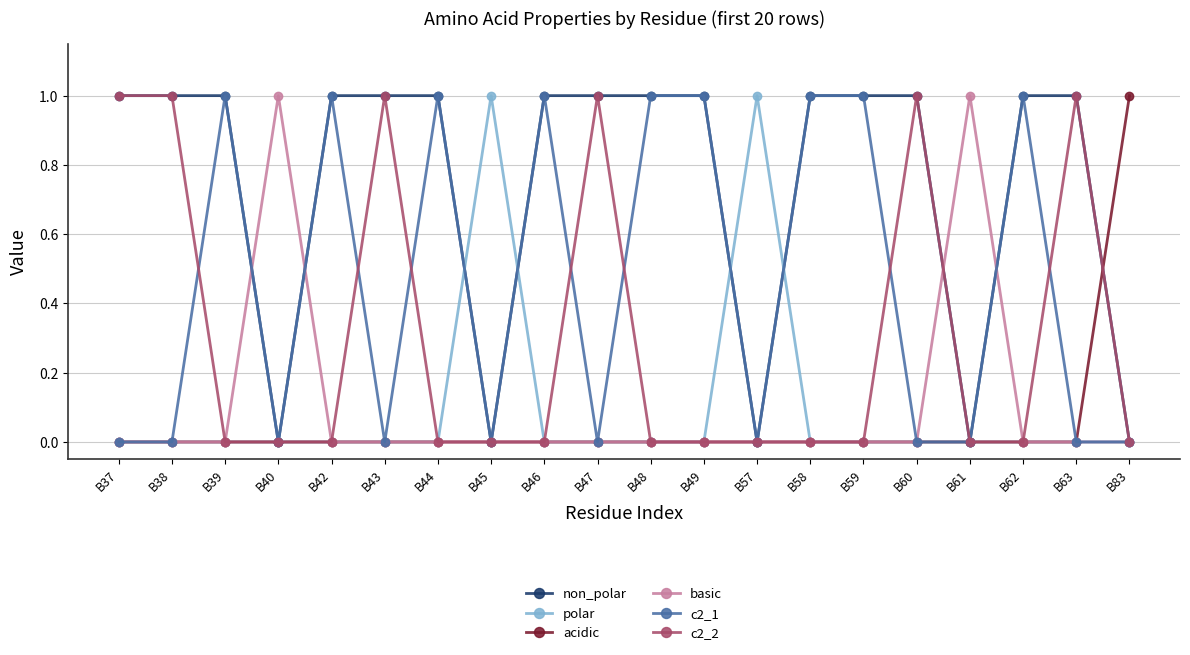

What is the average value of the non_polar series?

1